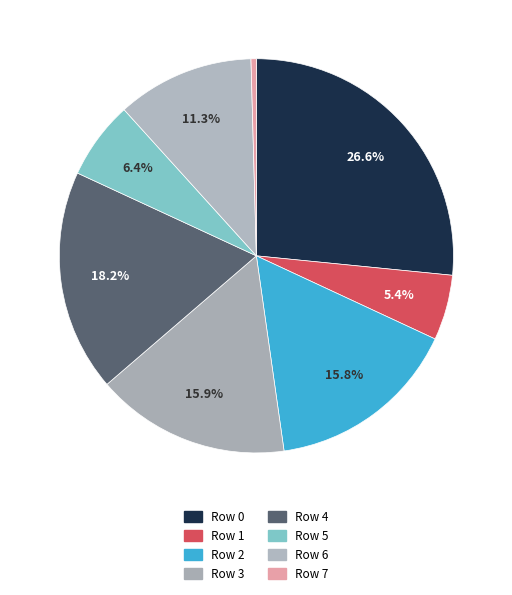

Rank the categories by value from lowest to highest.

Row 7, Row 1, Row 5, Row 6, Row 2, Row 3, Row 4, Row 0